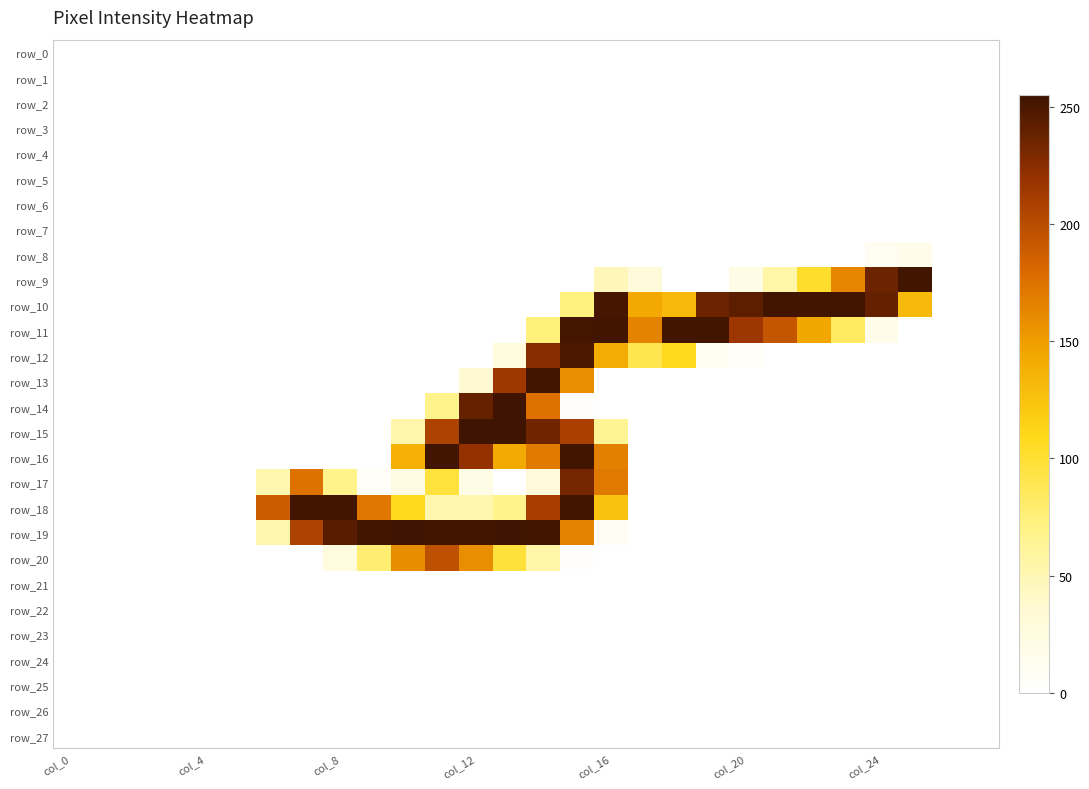

How many data points in row_13 are above 0?

4